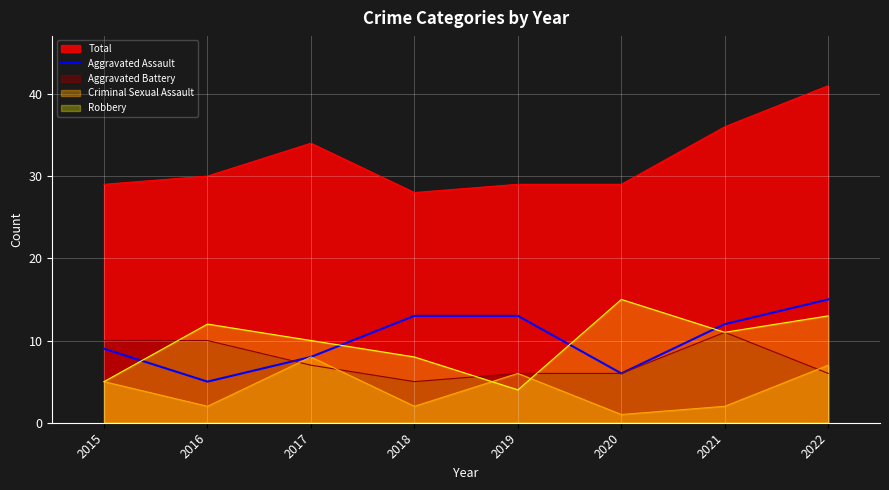

Is it true that Aggravated Battery equals 10 at 2016?

True